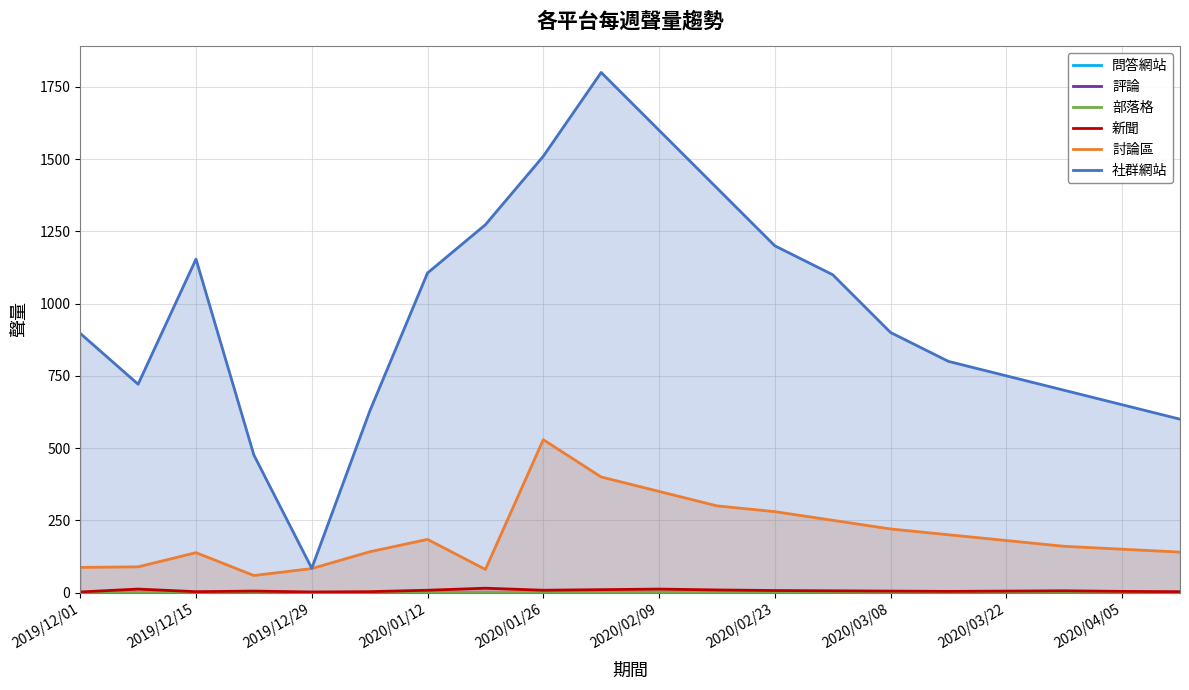

What is the sum of the 討論區 values at 11 and 2019/12/01?

387